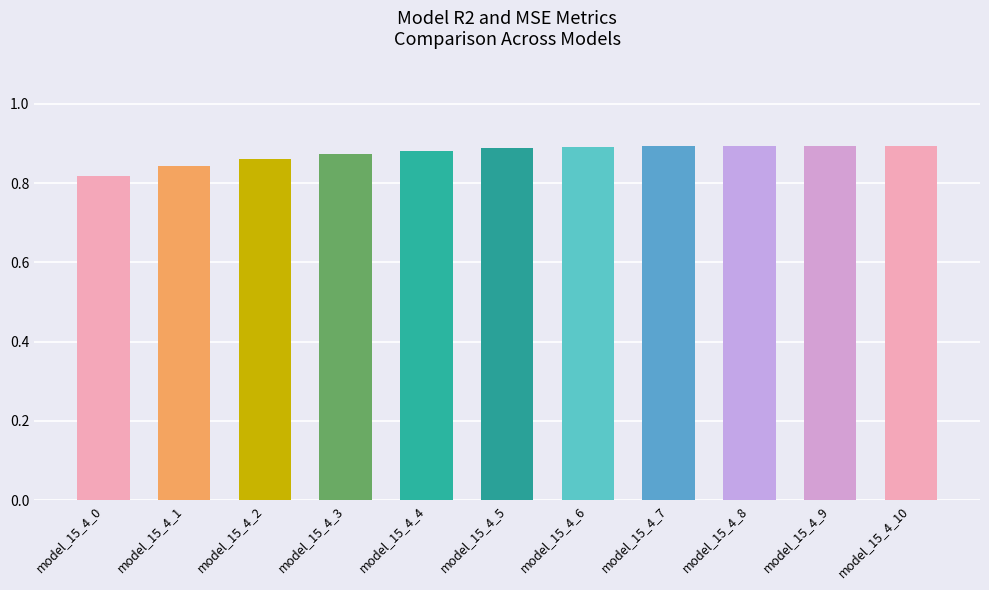

What is the sum of all values?

9.6